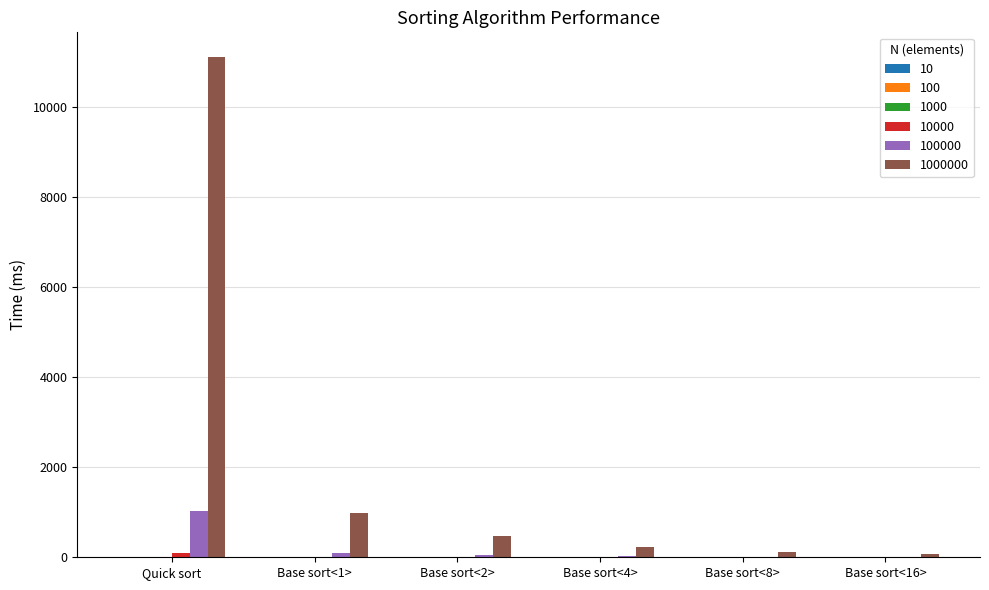

At which category is the sum across all series the highest?

Quick sort